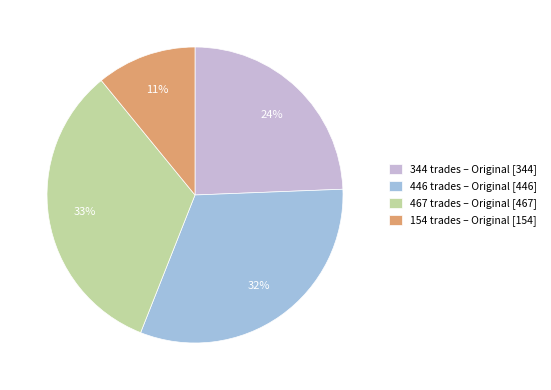

To the nearest percent, what portion does 446 represent?

32%